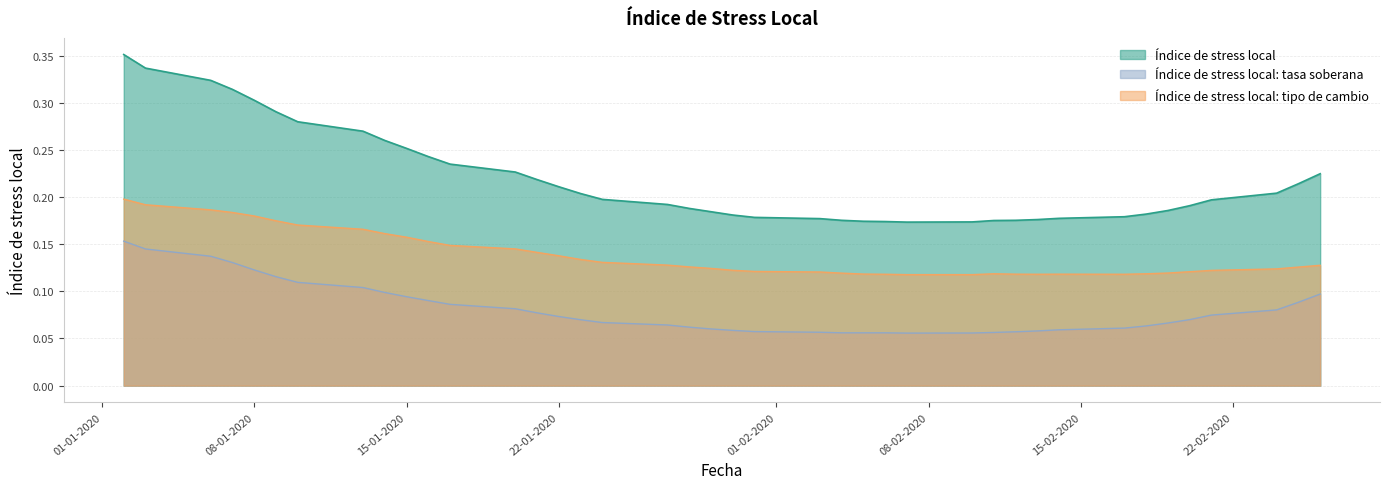

At how many categories does at least one series exceed 0?

40